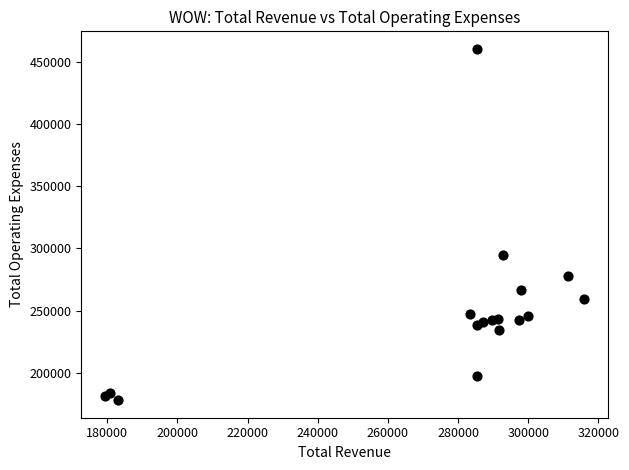

What Y value in the scatter plot is closest to 319150?

295000